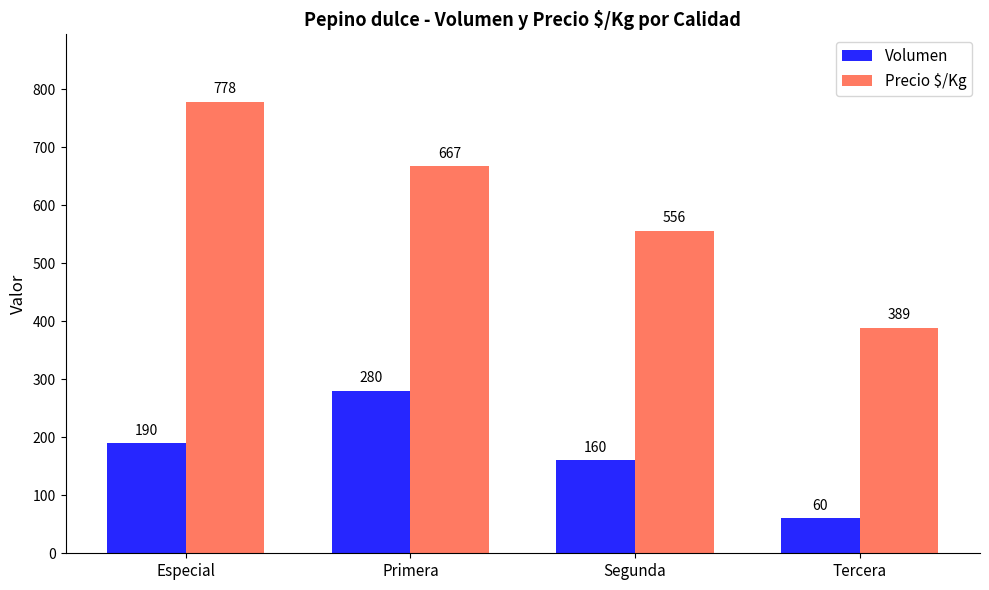

What is the sum of the Precio $/Kg values at Segunda and Especial?

1334